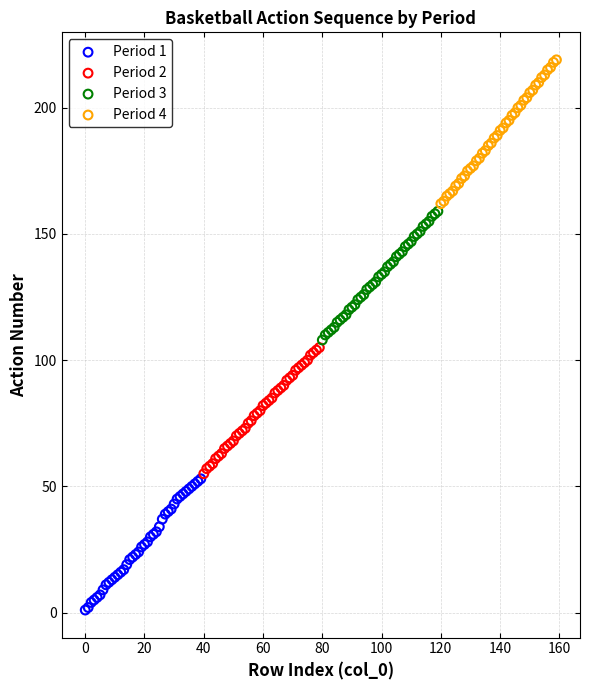

Which series reaches the minimum Y coordinate?

Period 1